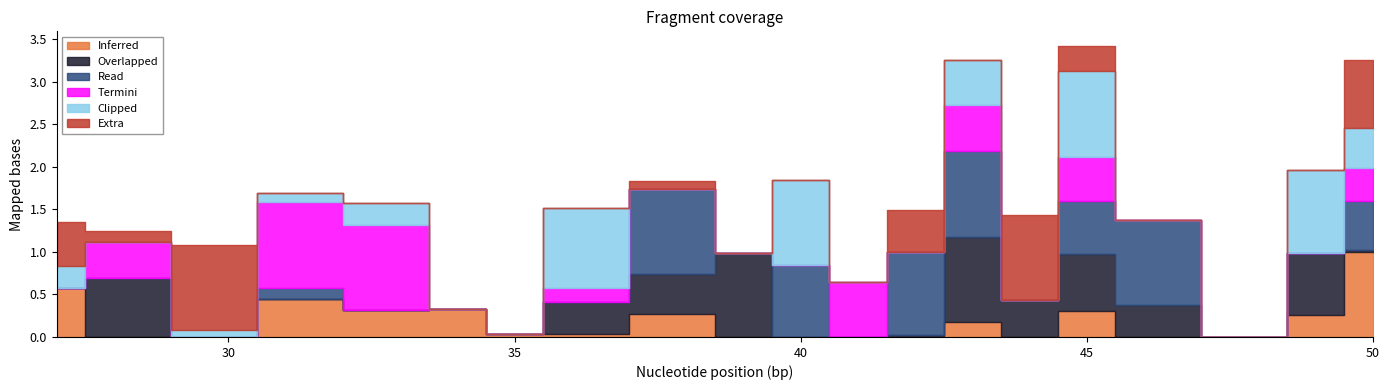

Between 45 and 31, which is larger?

31